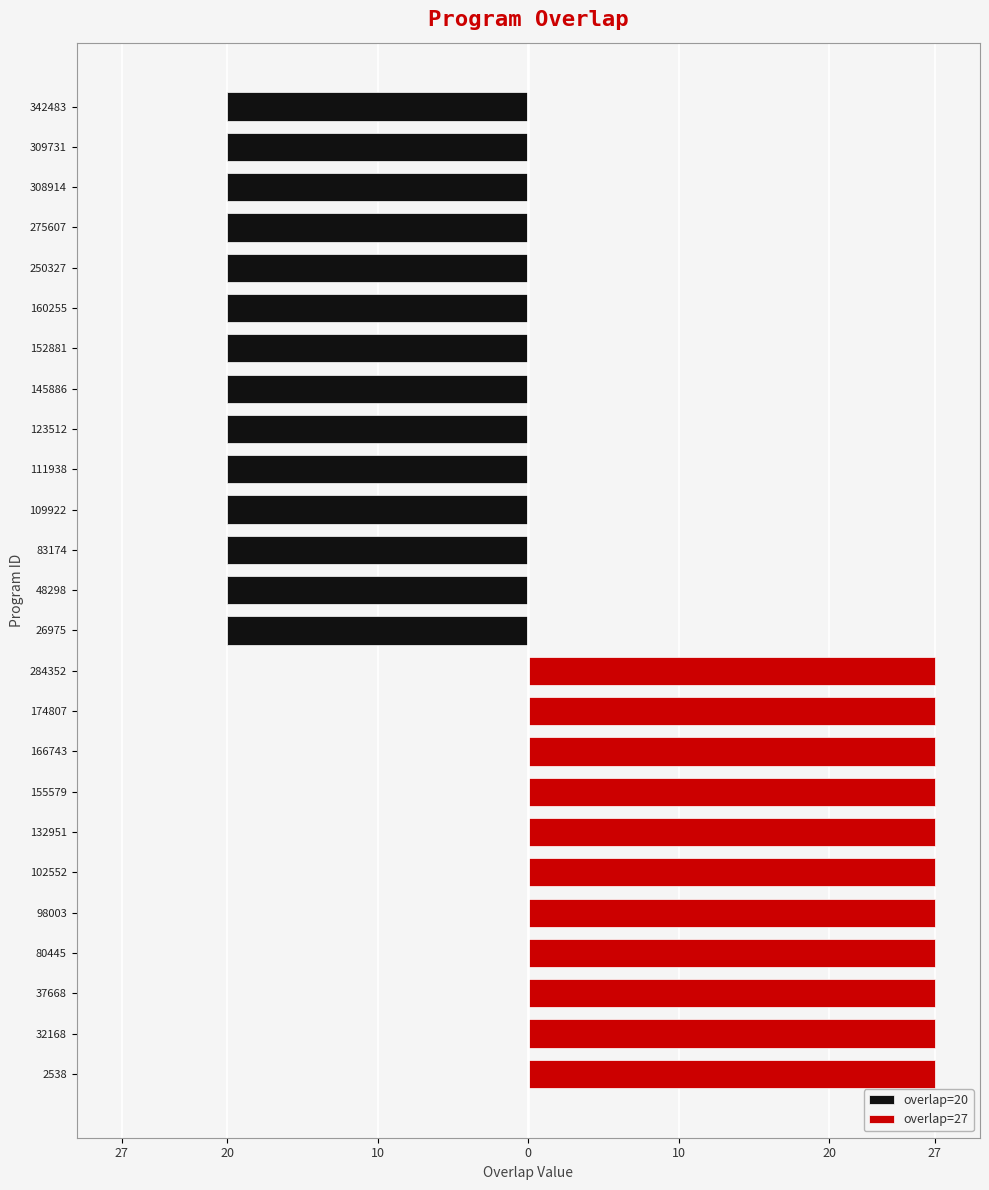

Which series has the widest spread of values?

overlap=27